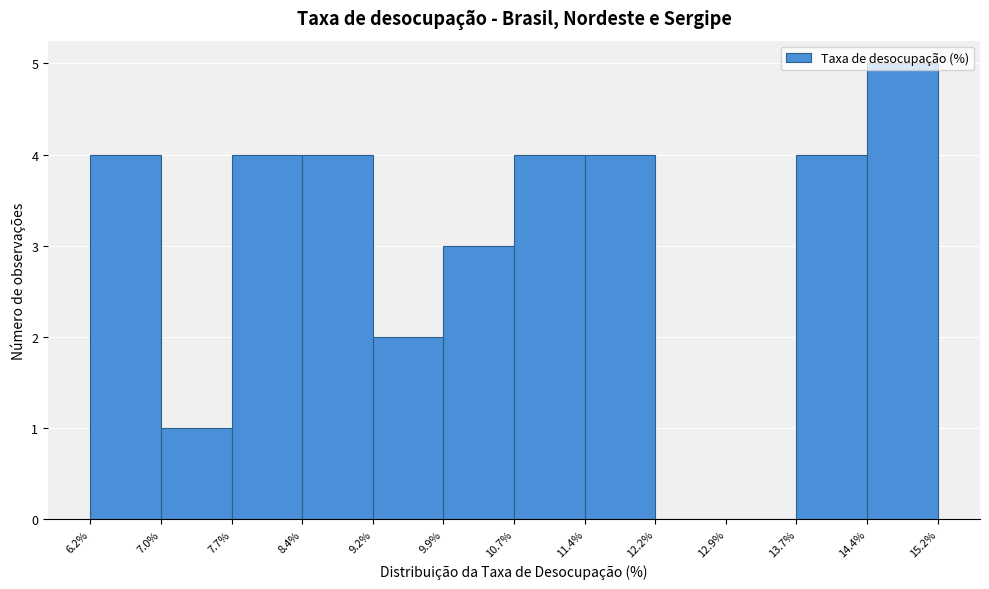

Reading left to right, list every bar in this chart as the range it spans on the x-axis followed by its height. The values are not printed on the chart, so give them approximately, as read against the axis.

6.2% to 7.0%: 4
7.0% to 7.7%: 1
7.7% to 8.4%: 4
8.4% to 9.2%: 4
9.2% to 9.9%: 2
9.9% to 10.7%: 3
10.7% to 11.4%: 4
11.4% to 12.2%: 4
12.2% to 12.9%: 0
12.9% to 13.7%: 0
13.7% to 14.4%: 4
14.4% to 15.2%: 5